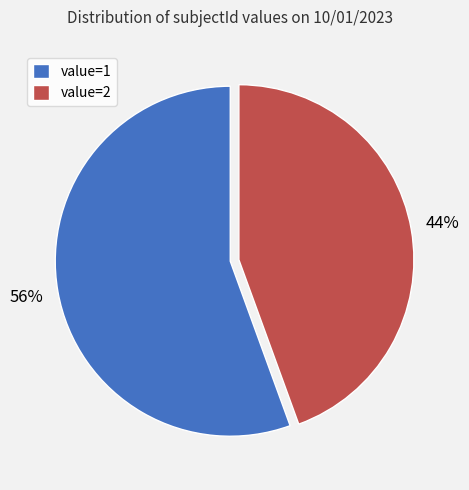

Is the sum of value=1 and value=2 greater than half?

Yes